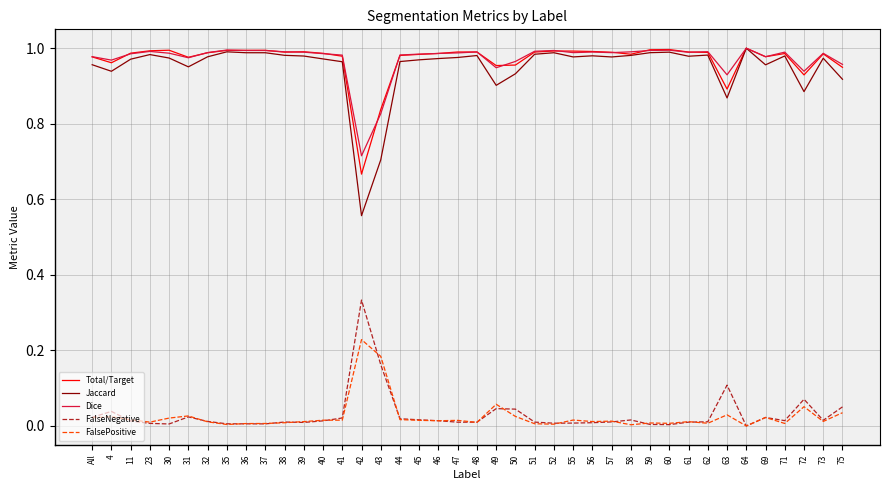

Which series has the largest range (max minus min)?

Jaccard